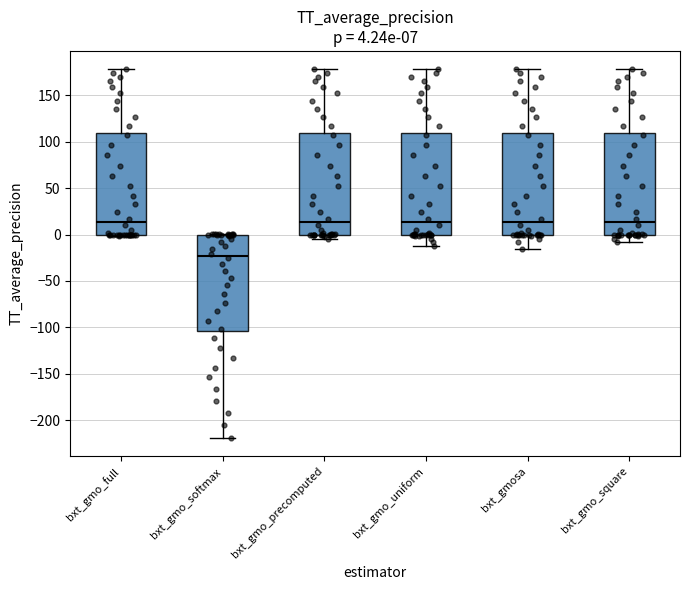

Which box's median line is the lowest?

bxt_gmo_softmax